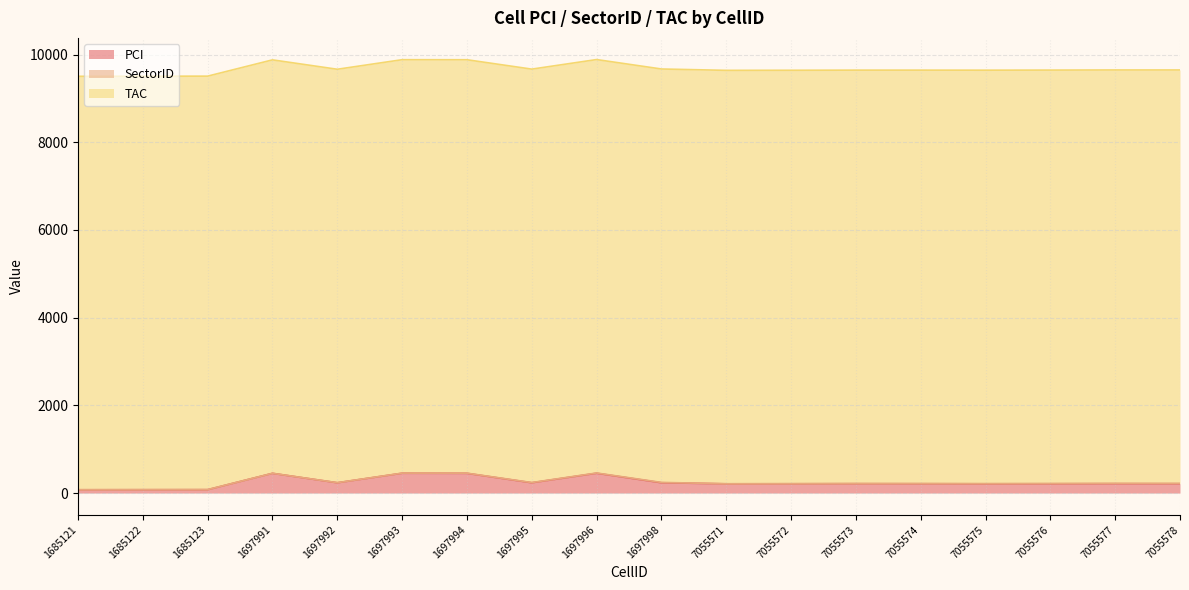

Which has a higher value, 1697995 or 1697991?

1697991